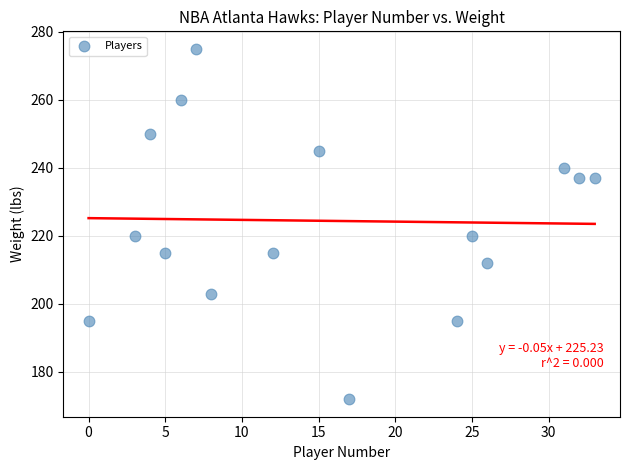

What is the range of X values (max minus min)?

33